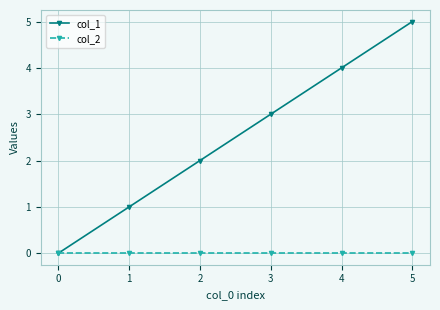

Rank the series at 3 from lowest to highest value.

col_2, col_1